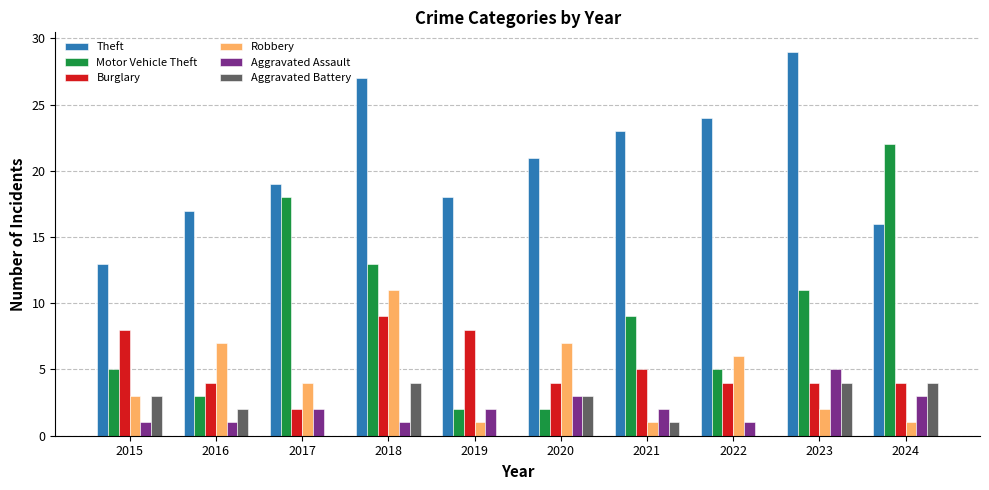

Which label corresponds to the largest value in the chart?

2023